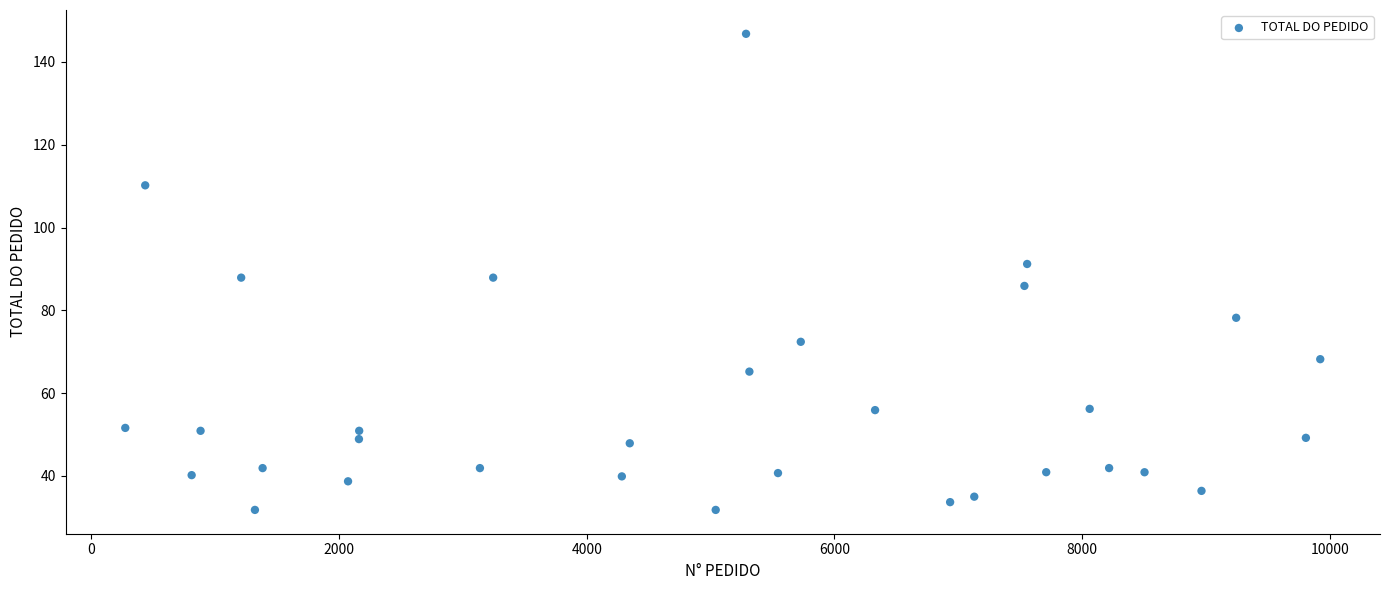

What is the range of X values (max minus min)?

9650.0